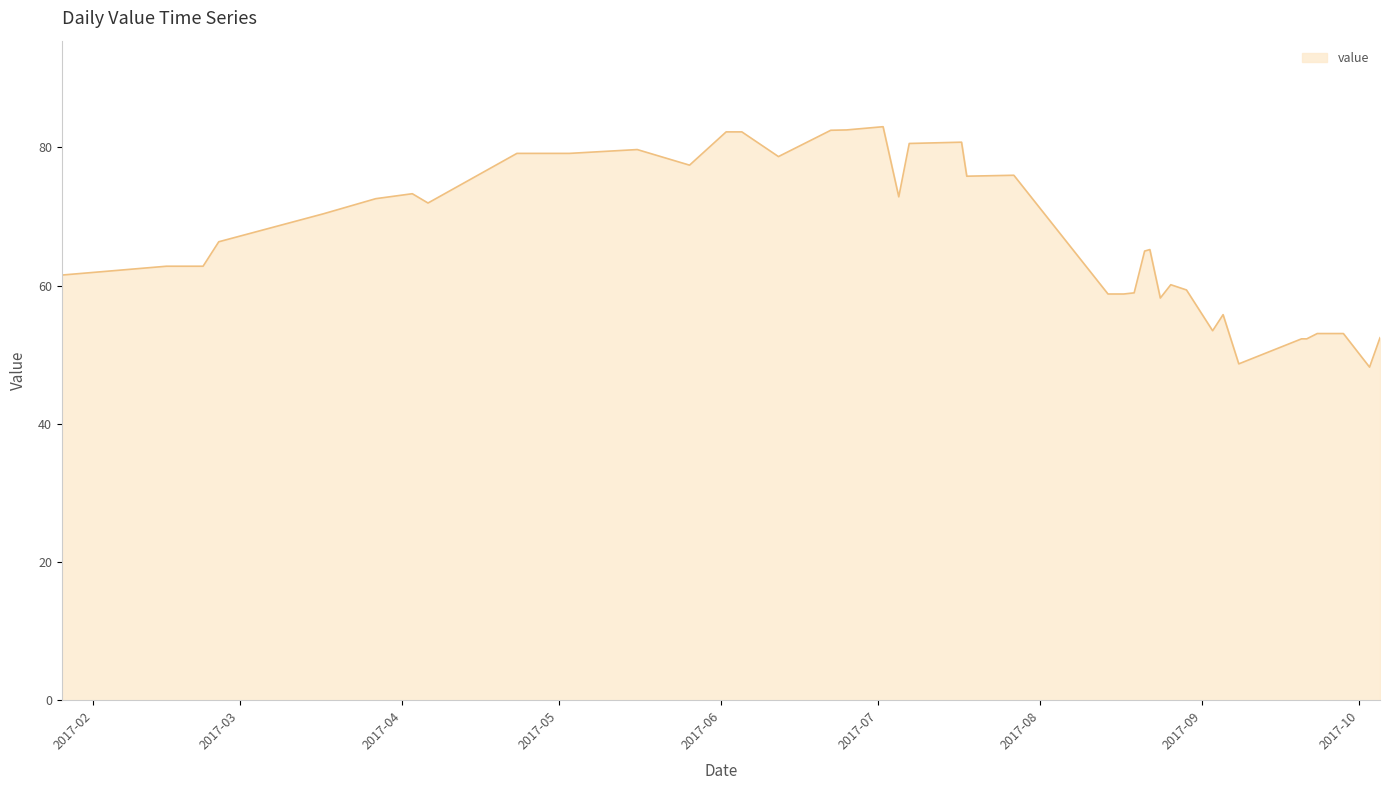

What is the smallest value displayed?

48.2